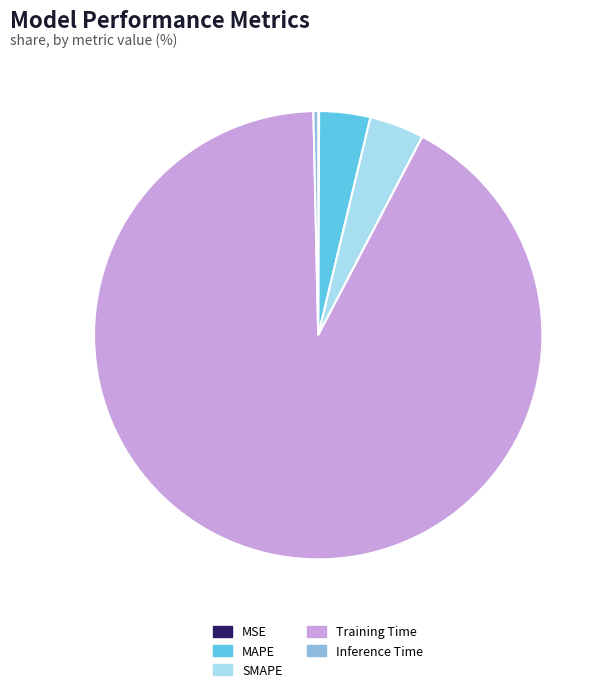

Which slice is the largest?

Training Time